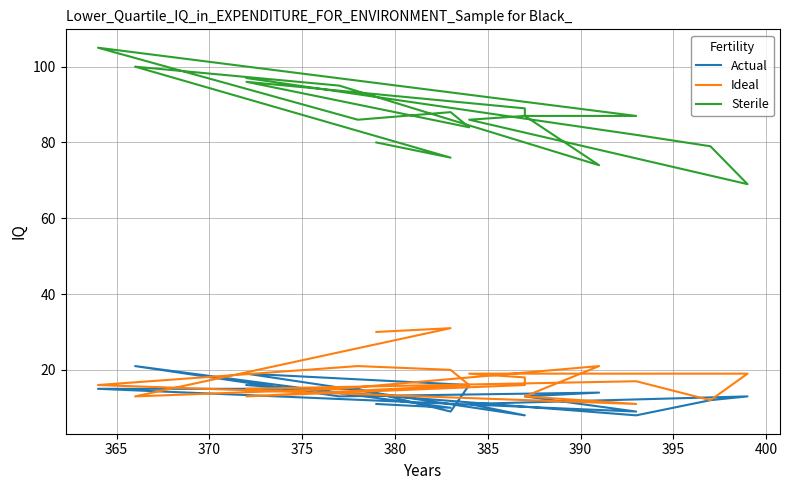

In Sterile, how many points are lower than both neighbors (excluding endpoints)?

5